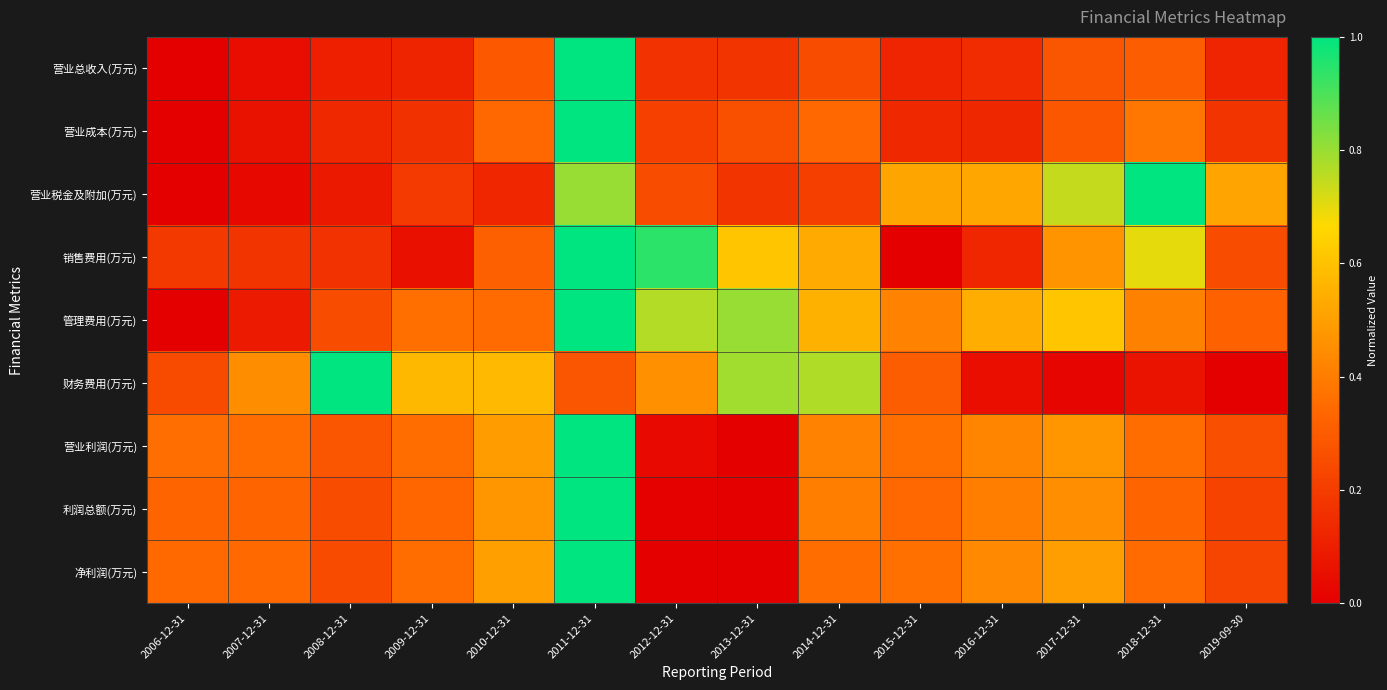

At 2010-12-31, list the series in order from smallest to largest.

营业税金及附加(万元), 营业总收入(万元), 销售费用(万元), 营业成本(万元), 管理费用(万元), 利润总额(万元), 营业利润(万元), 净利润(万元), 财务费用(万元)